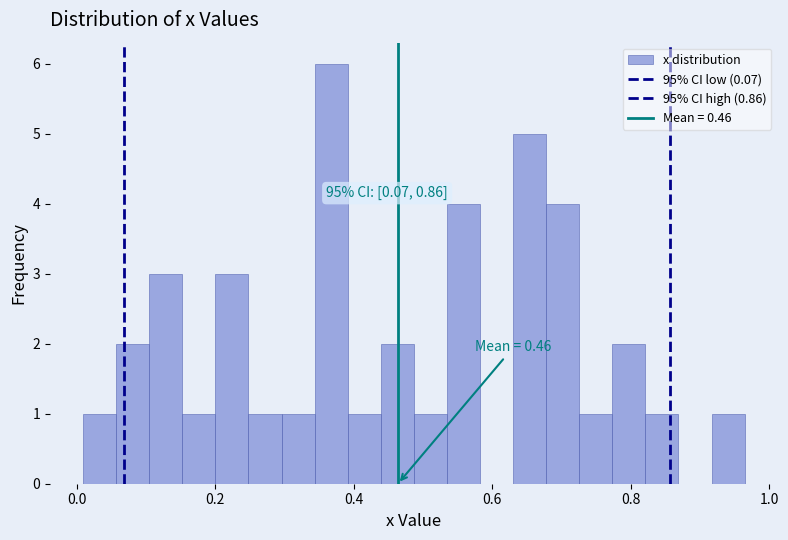

Read against the x-axis, roughly where is the centre of the tallest bar?

0.36